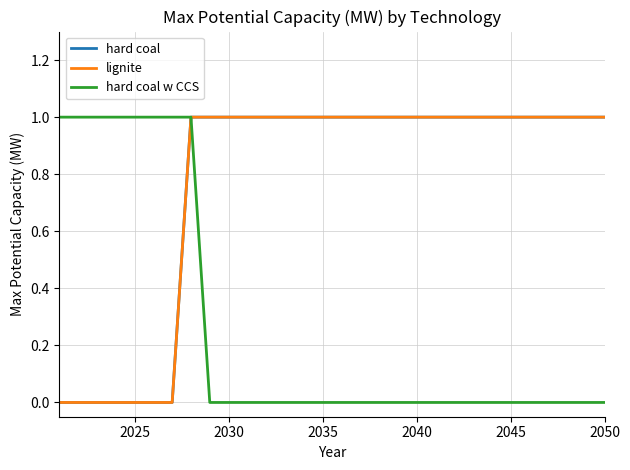

Is this an area chart (filled region under the line)?

No